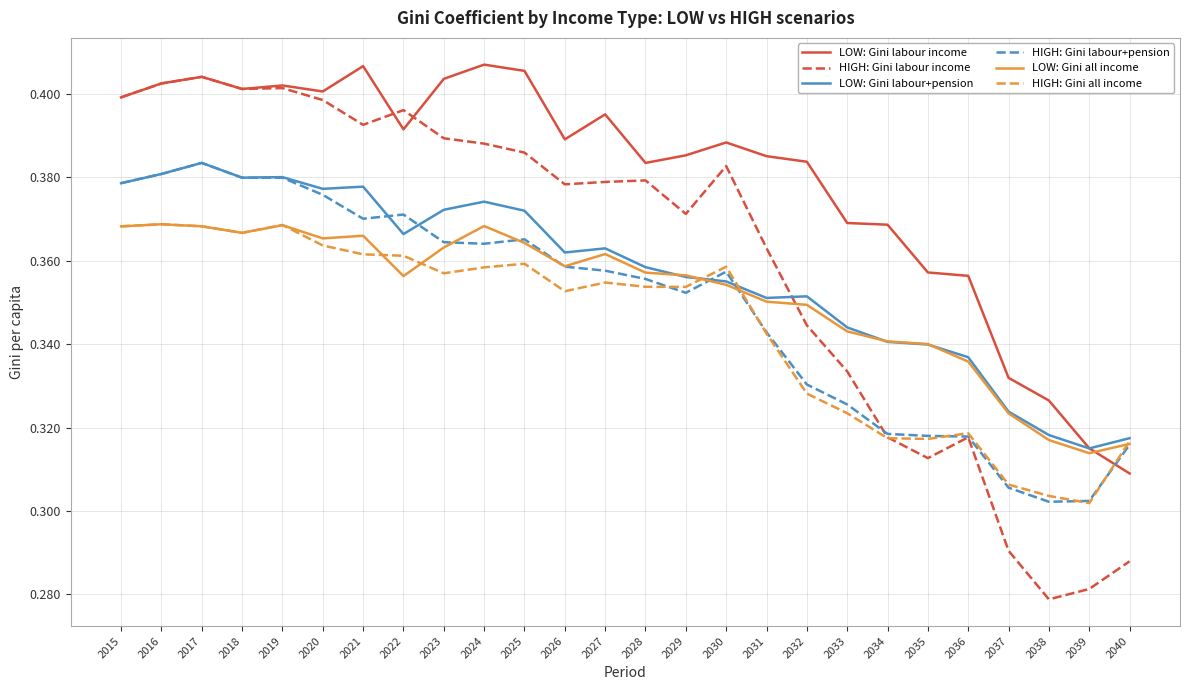

Which series has the widest spread of values?

HIGH: Gini labour income